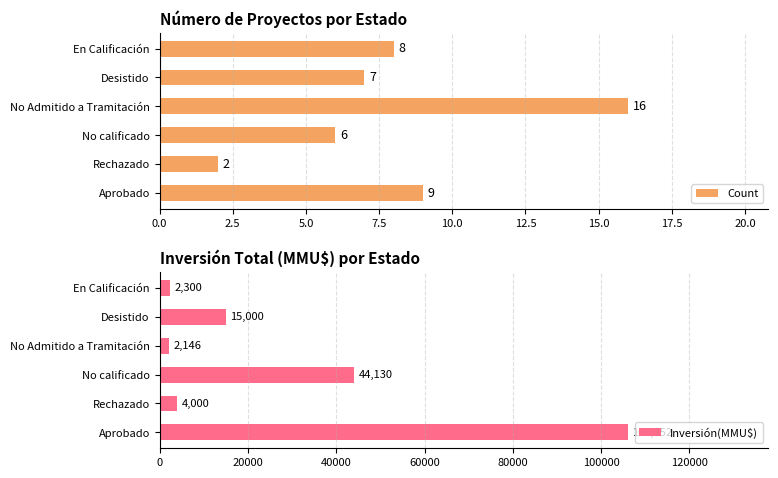

The value of Count at Aprobado is 5. True or false?

False